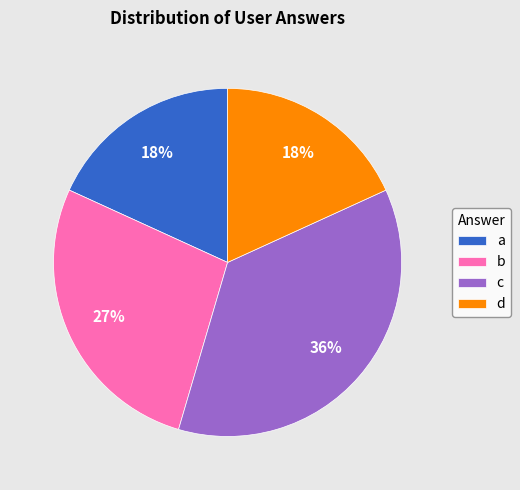

Which has a higher value, b or c?

c